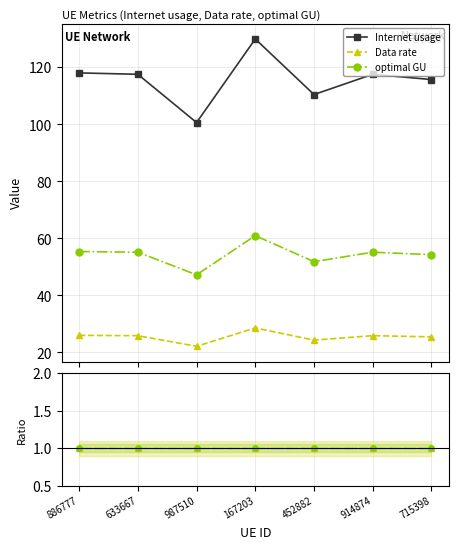

Read the Data rate ratio value at 987510.

1.0